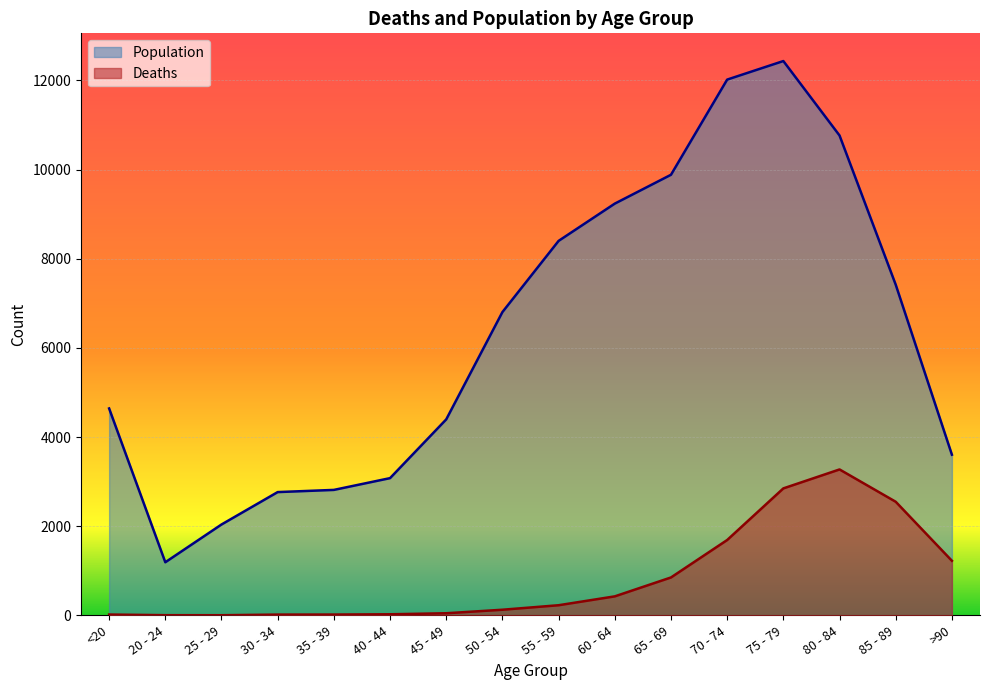

True or false: Population and Deaths intersect in this chart.

False